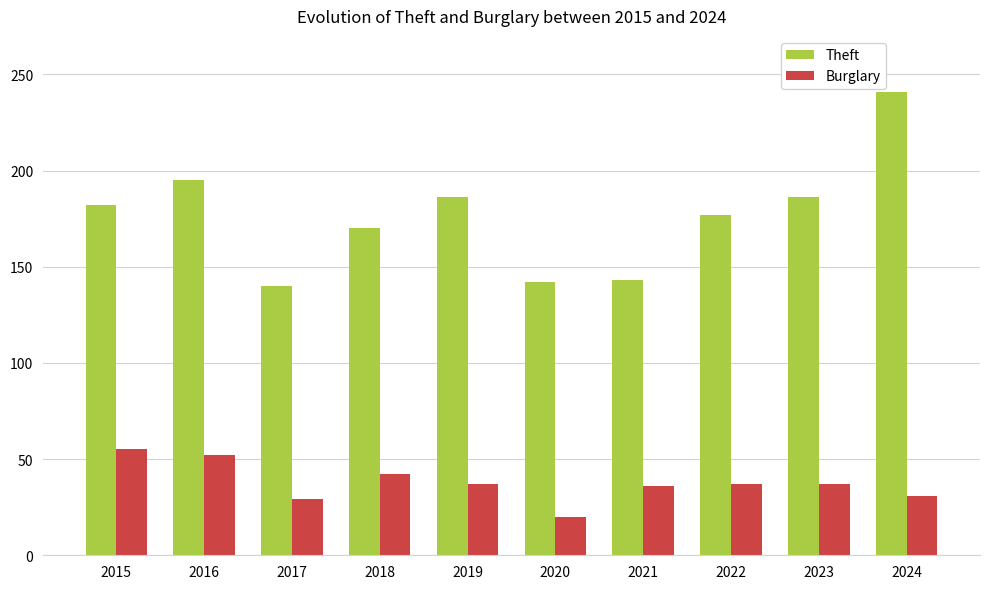

How many bars are there in each group?

2